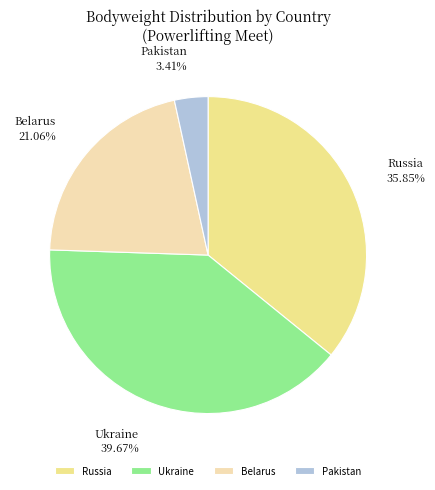

Which slice is the largest?

Ukraine